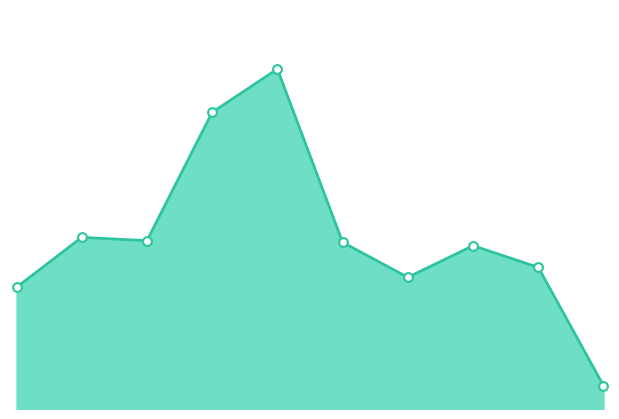

Does the chart have visible grid lines?

No